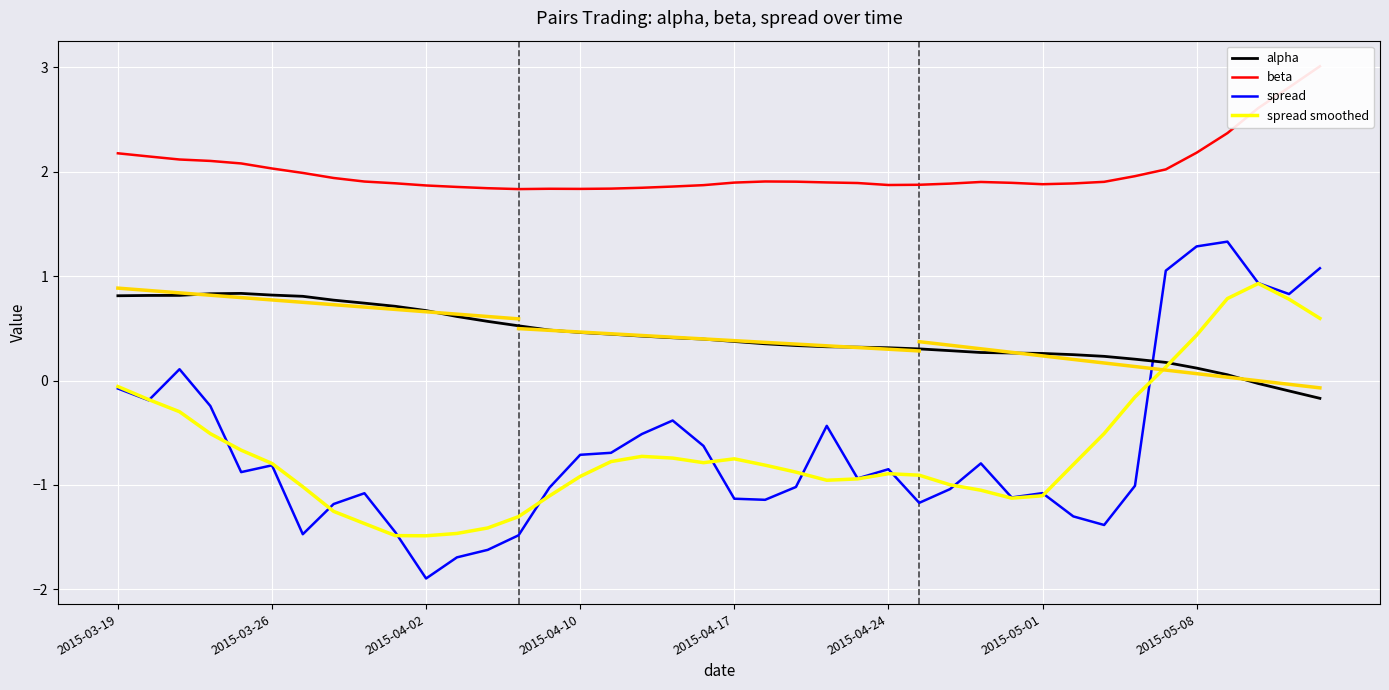

Is it true that alpha equals 0.3 at 2015-04-24?

True